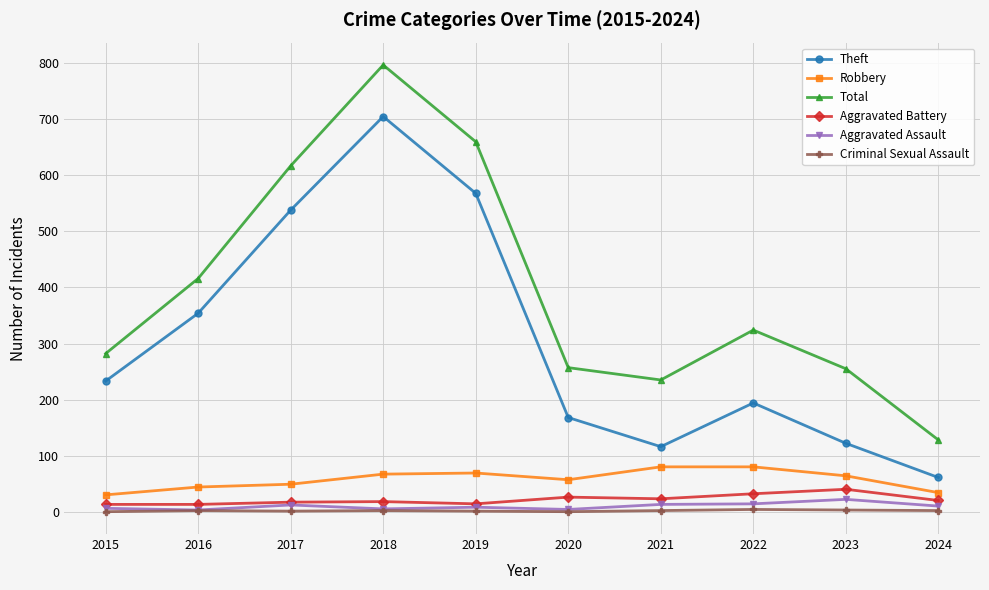

How many categories are shown in the chart?

10